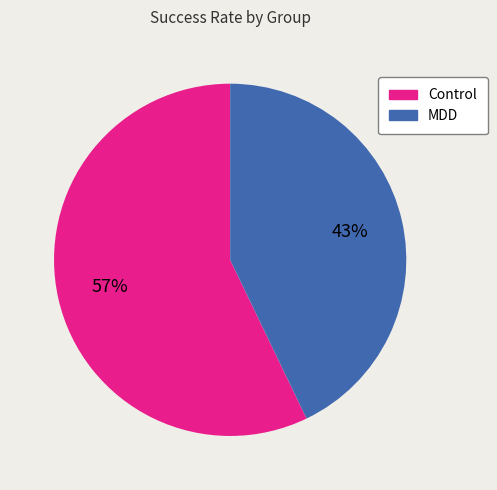

Which has a higher value, Control or MDD?

Control